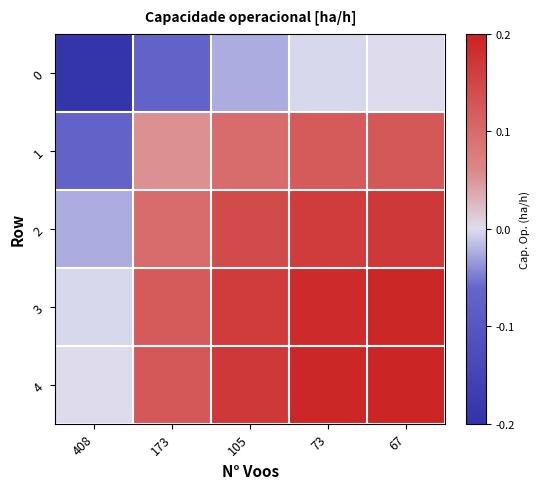

List the series in order of their peak value, lowest first.

0, 1, 2, 3, 4